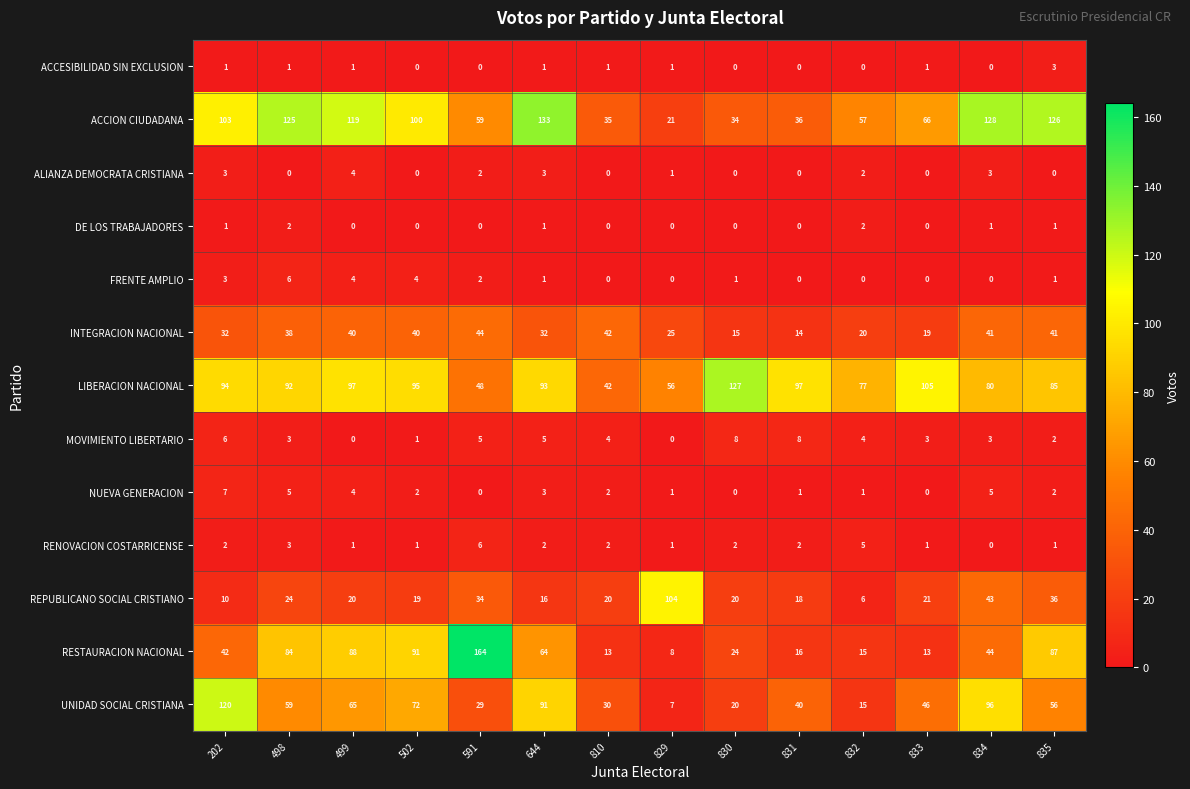

At which category does the chart reach its peak across all series?

591